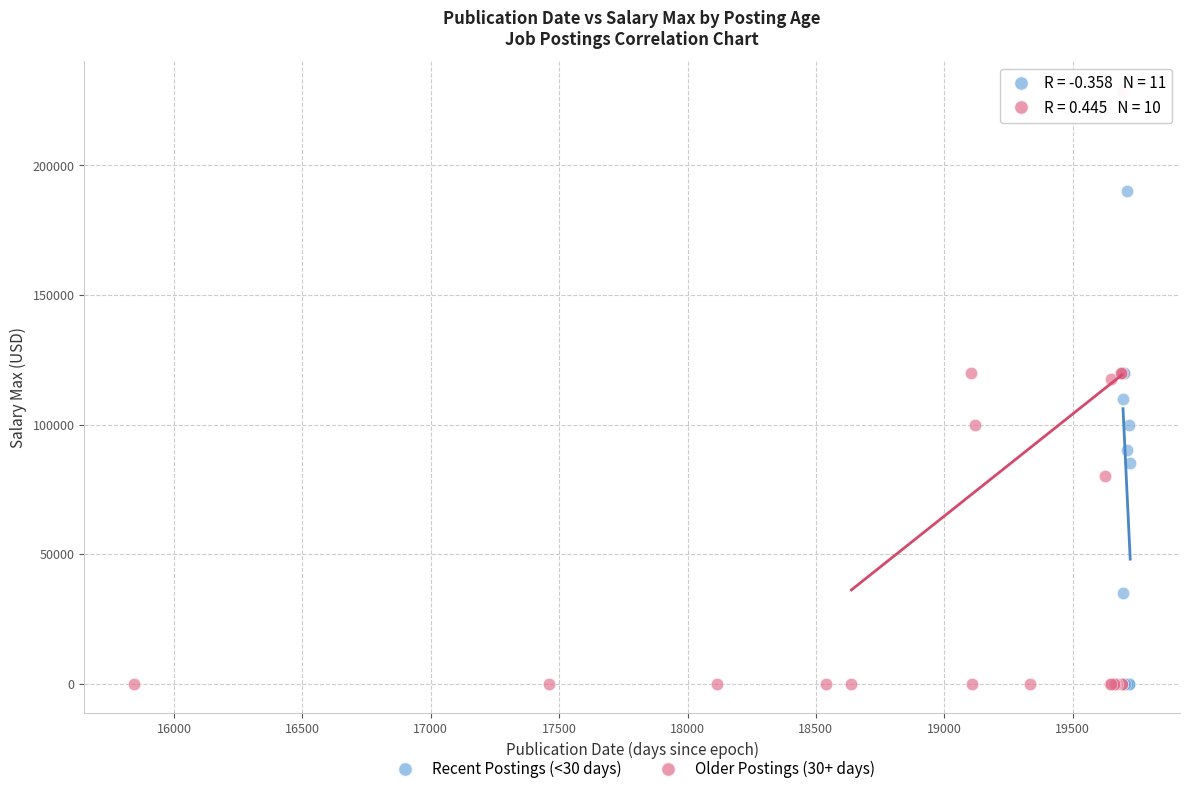

Which series contains the highest Y value?

Older Postings (30+ days)